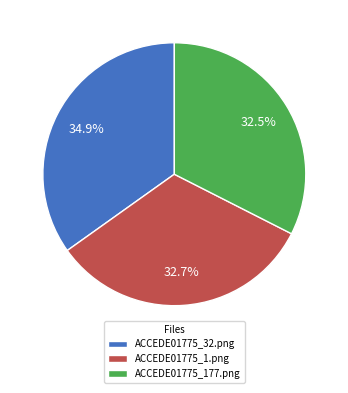

What portion of the pie excludes ACCEDE01775_177.png?

67.5%